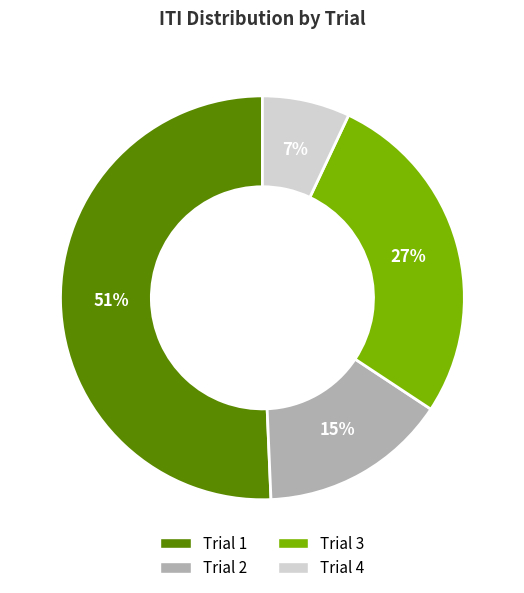

To the nearest percent, what is the combined percentage of Trial 2 and Trial 3?

42%